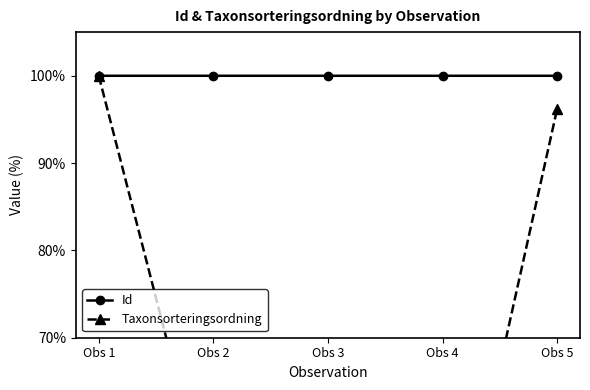

Between which two adjacent categories do Id and Taxonsorteringsordning first intersect?

Obs 1 and Obs 2